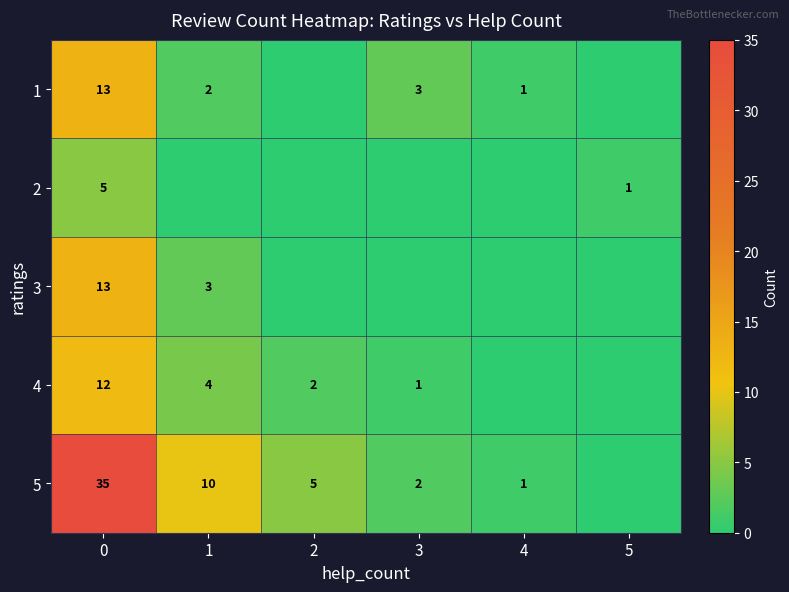

True or false: 2 has a value of 5 at 0.

True